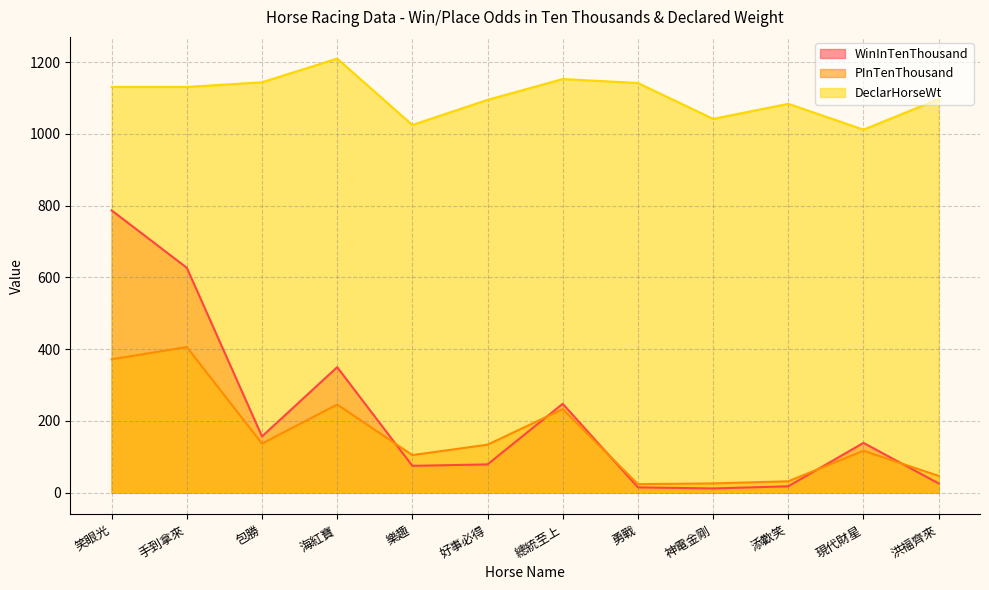

What is the sum of all PInTenThousand values?

1879